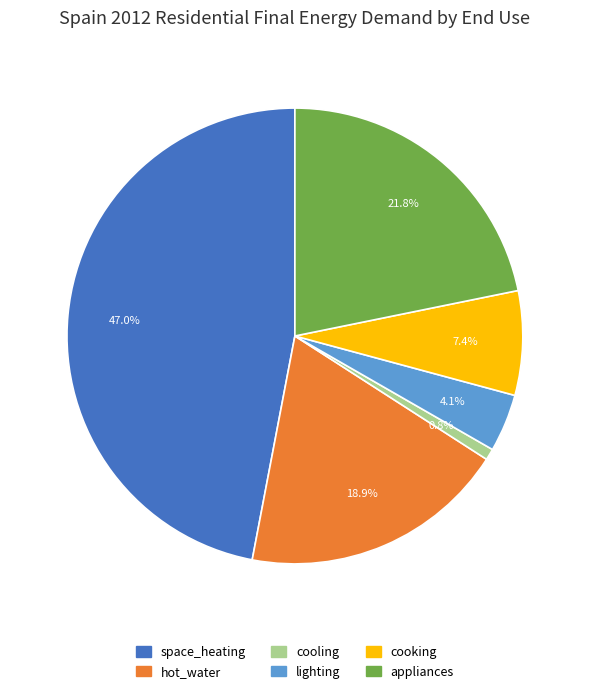

True or false: lighting accounts for 4% of the total.

True